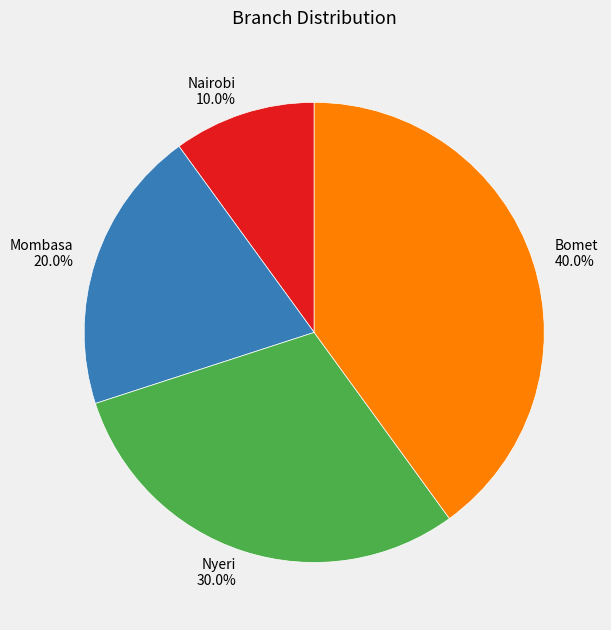

How many segments does this pie chart have?

4